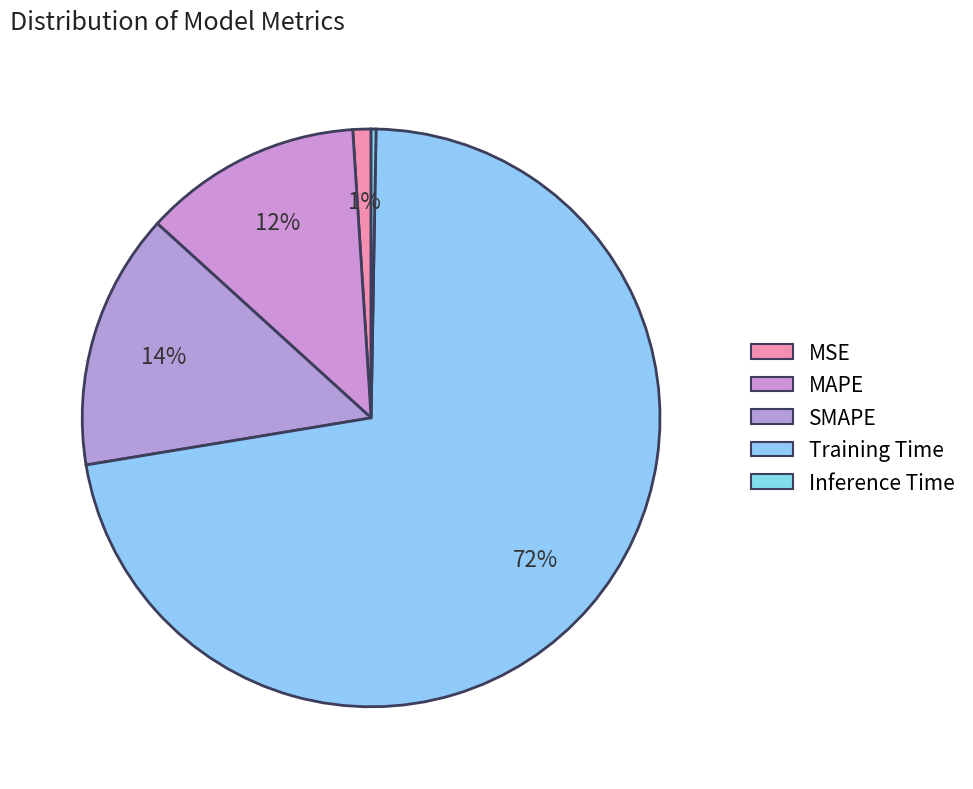

What percentage is the Training Time slice, to the nearest percent?

72%